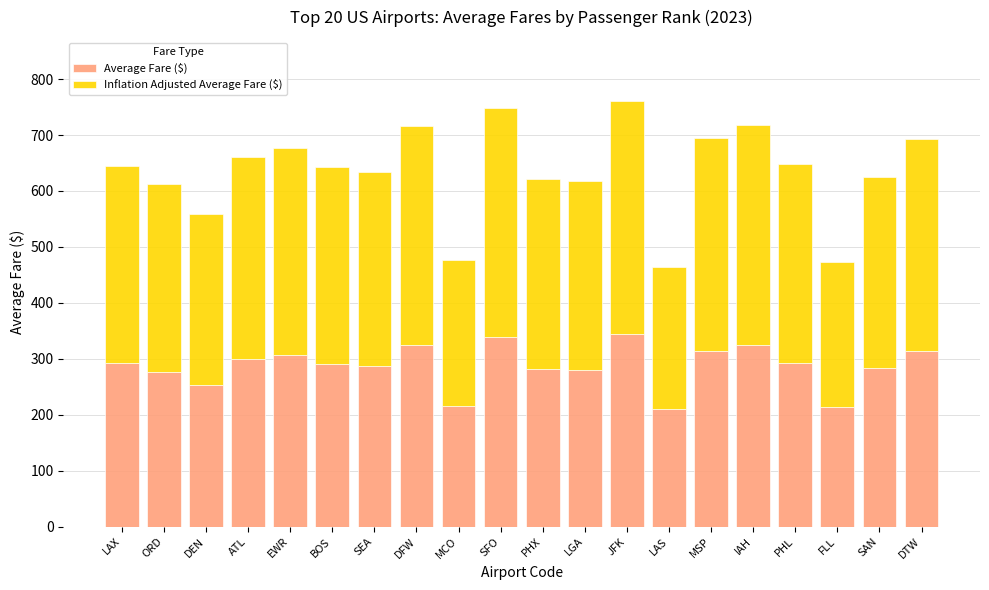

What is the average value of the Average Fare ($) series?

287.0